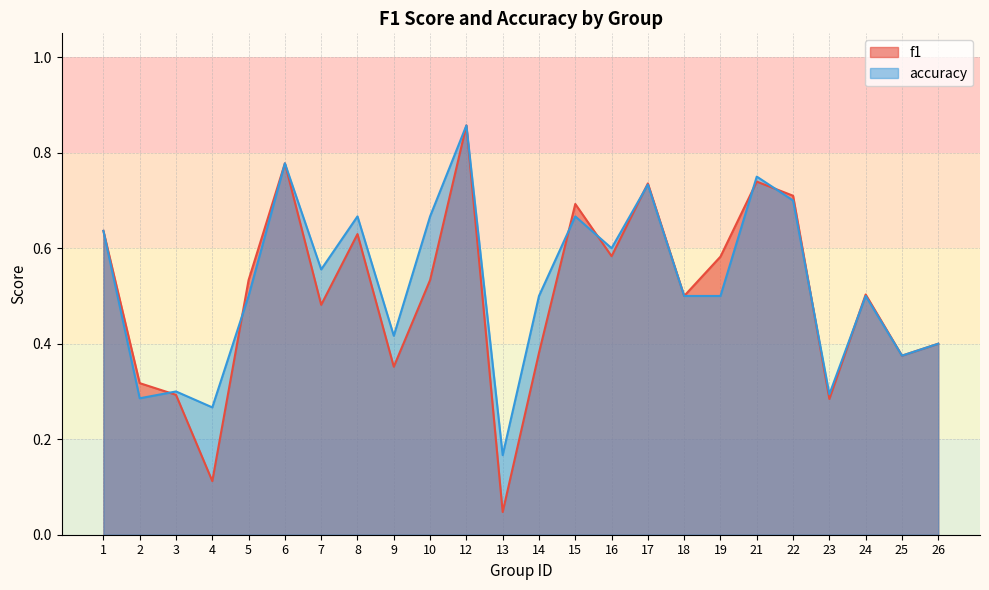

The value of f1 at 26 is 0.4. True or false?

True